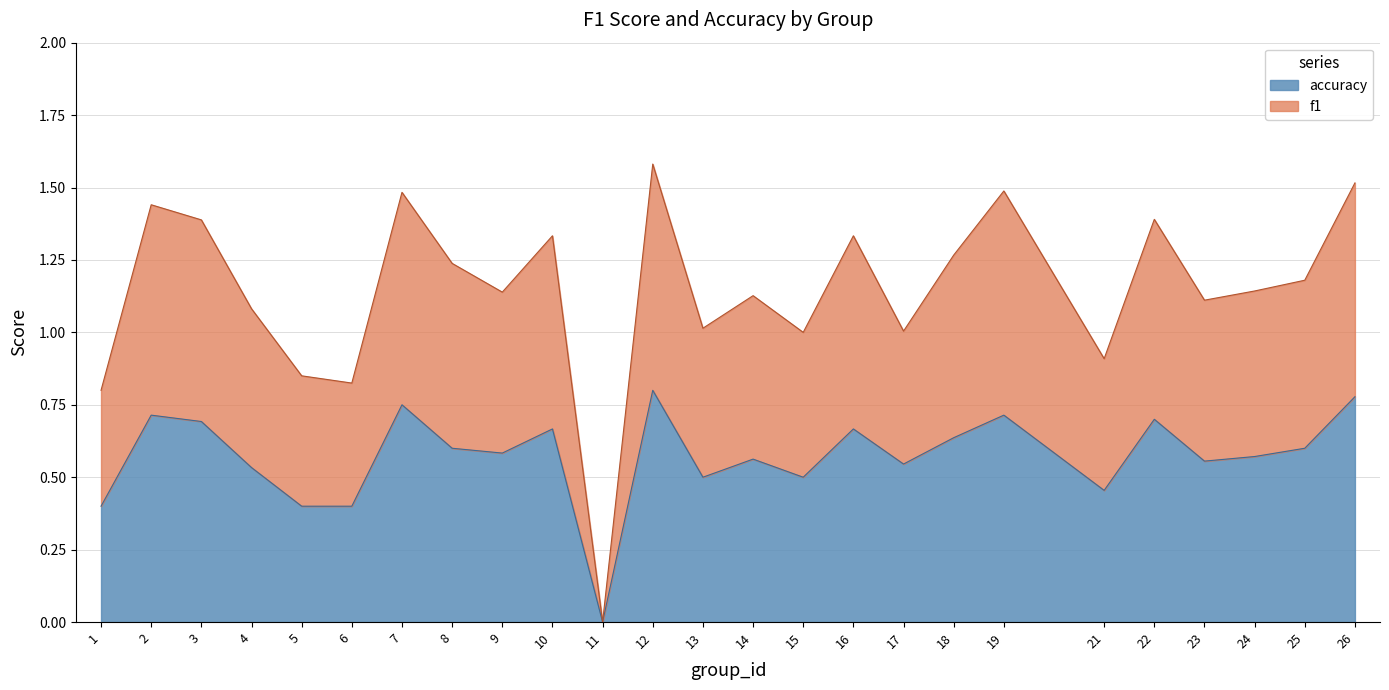

Is it true that accuracy equals 0.5 at 15?

True